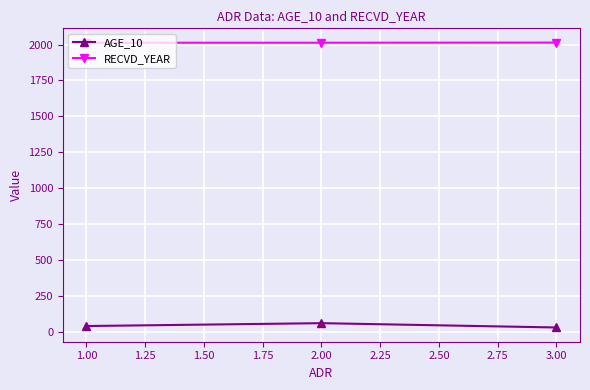

At how many categories does at least one series exceed 580?

3